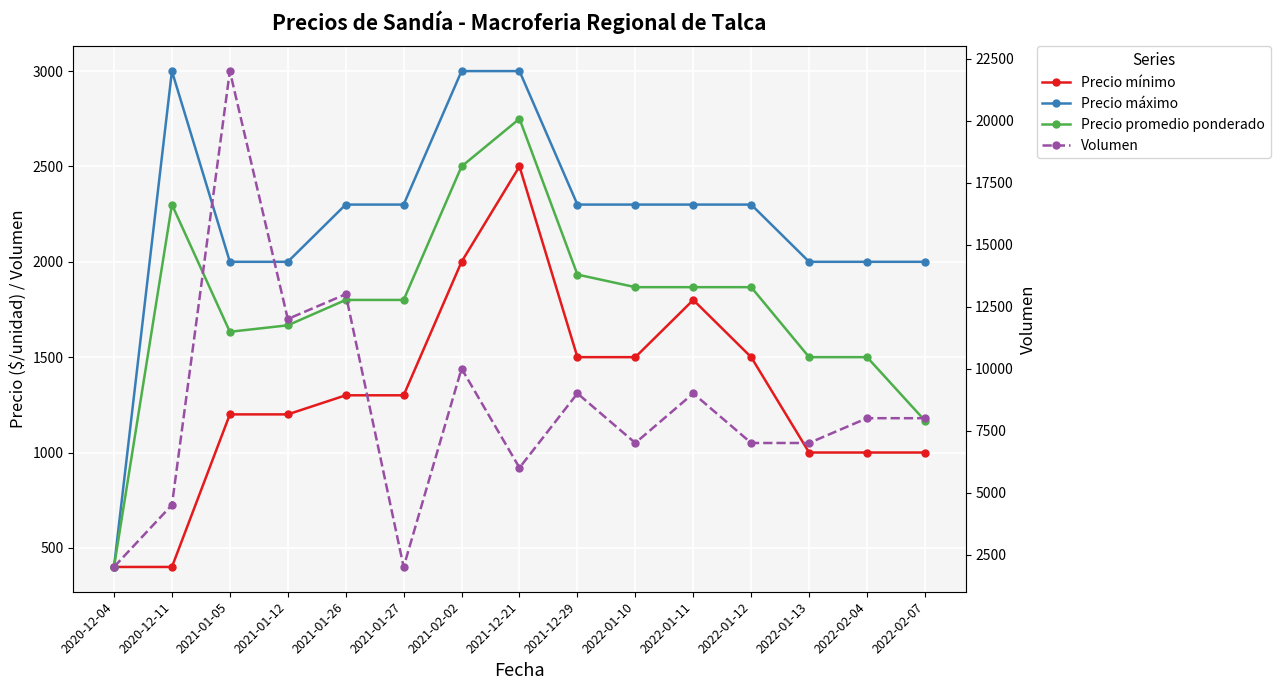

How many lines are shown in the chart?

4